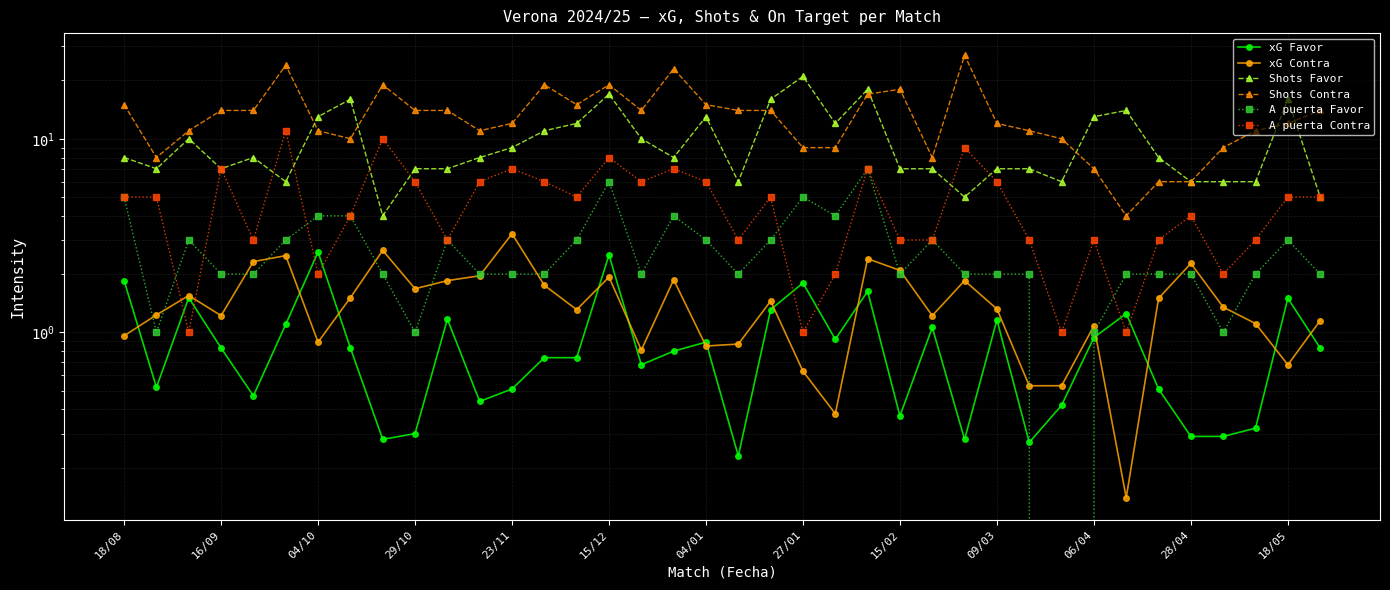

How many categories are shown in the chart?

38